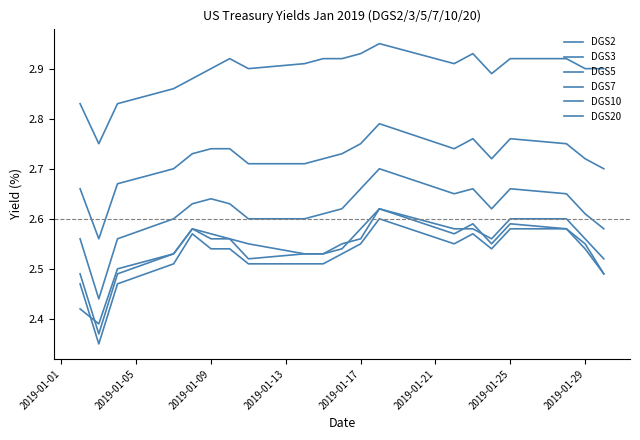

Does the chart have visible grid lines?

No